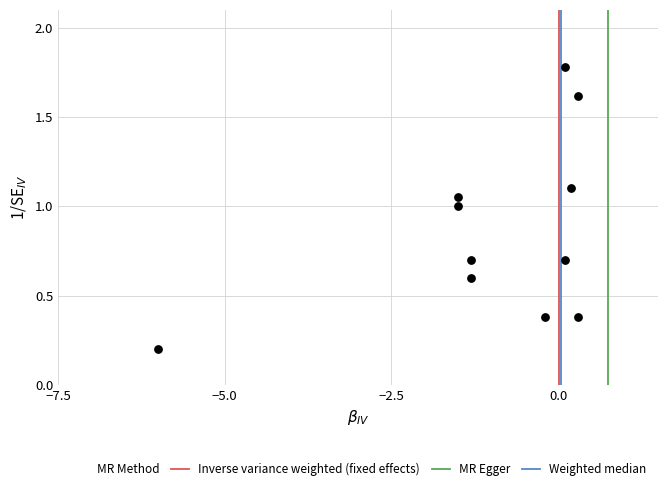

What is the range of Y values (max minus min)?

1.6